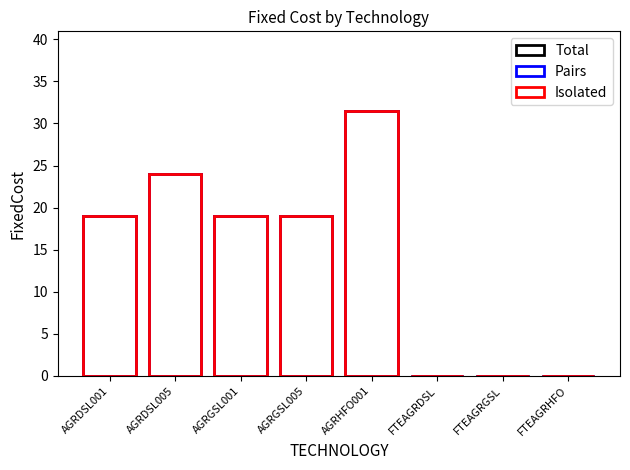

How many values in Isolated are above zero?

5